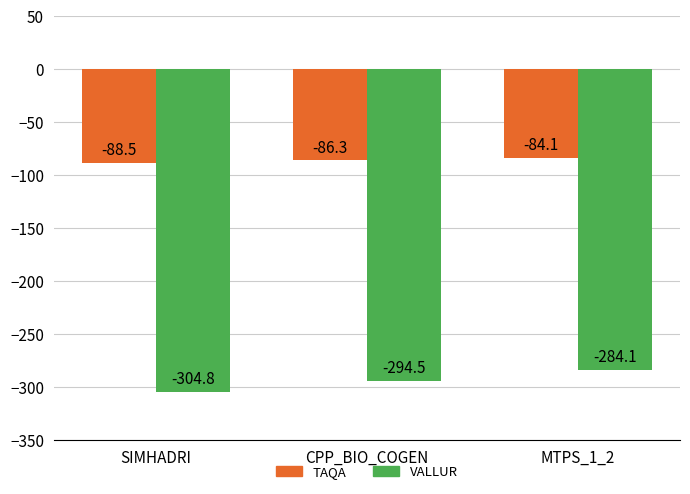

What position from the left is CPP_BIO_COGEN?

2